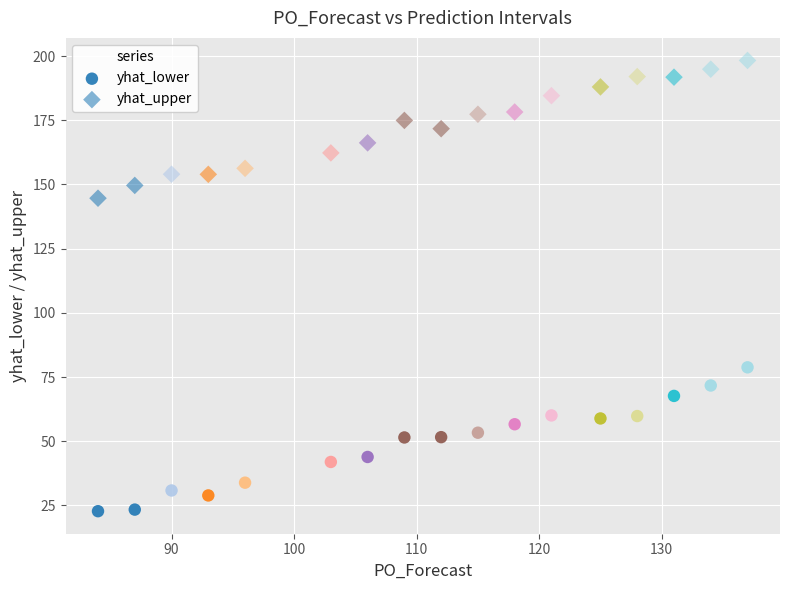

Count the number of points in this scatter plot.

34